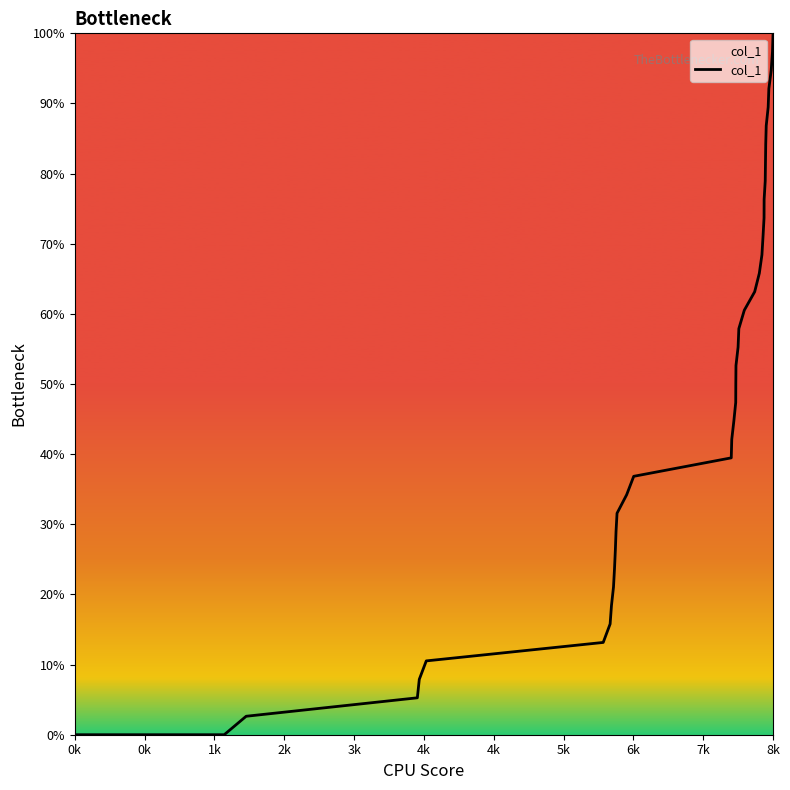

What is the greatest value displayed?

100.0